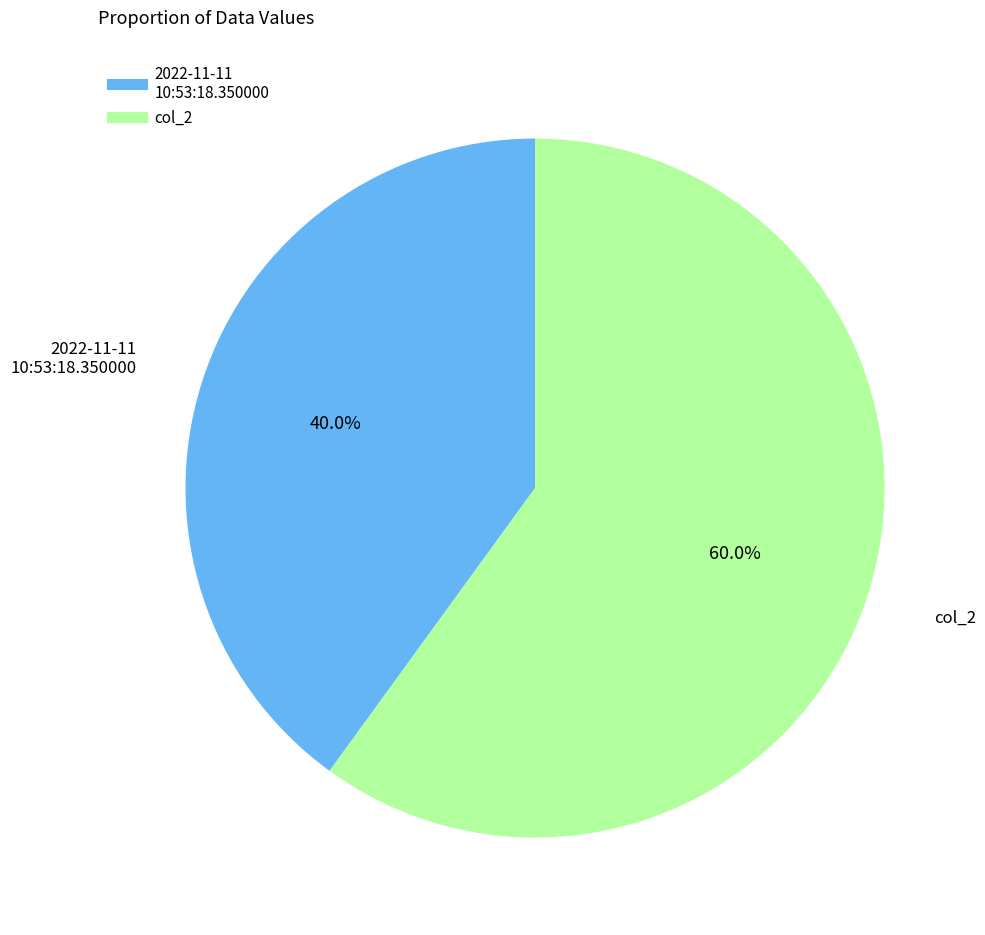

Does col_2 account for over 50% of the chart?

Yes